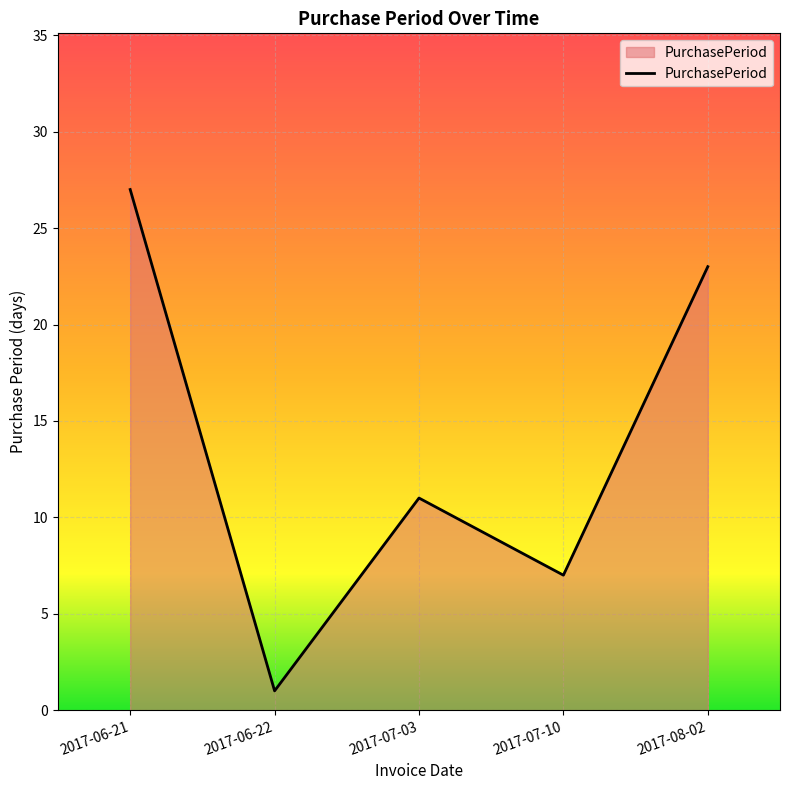

What is the maximum value shown in the chart?

27